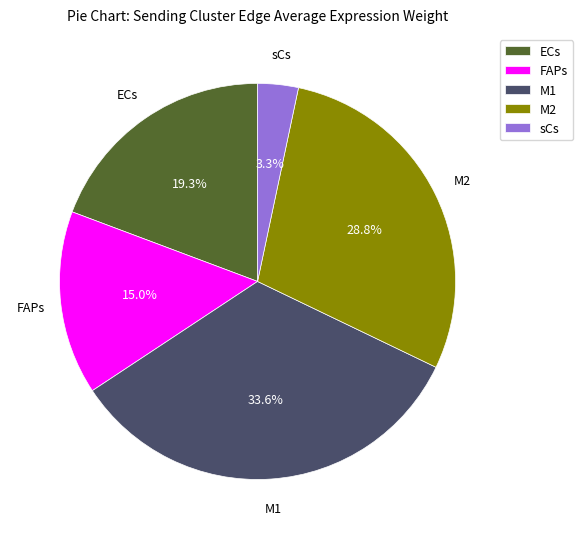

Which has a higher value, M2 or M1?

M1